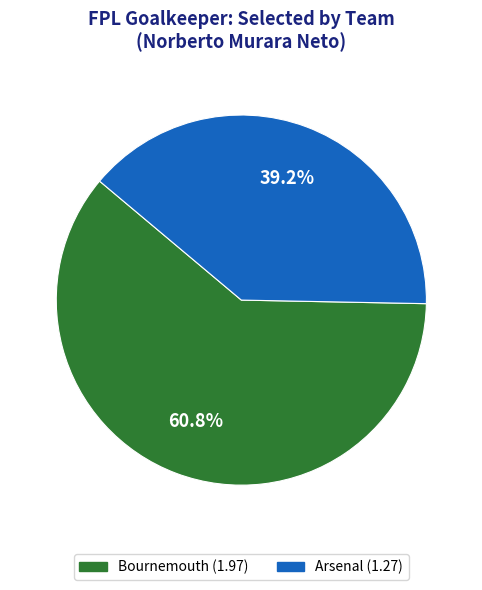

Which slice is the smallest?

Arsenal